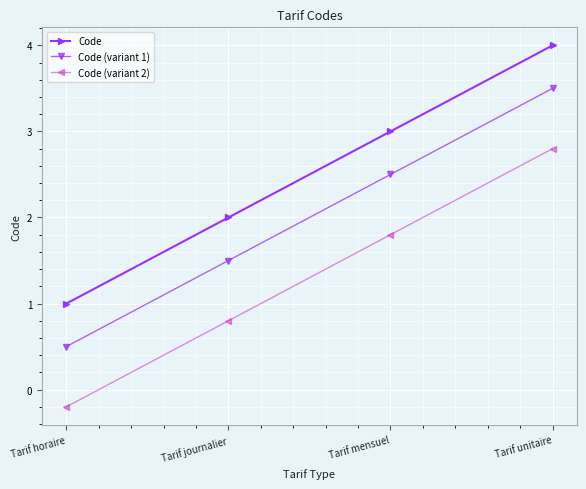

Count the Code (variant 1) values in the range 1 to 3.

2